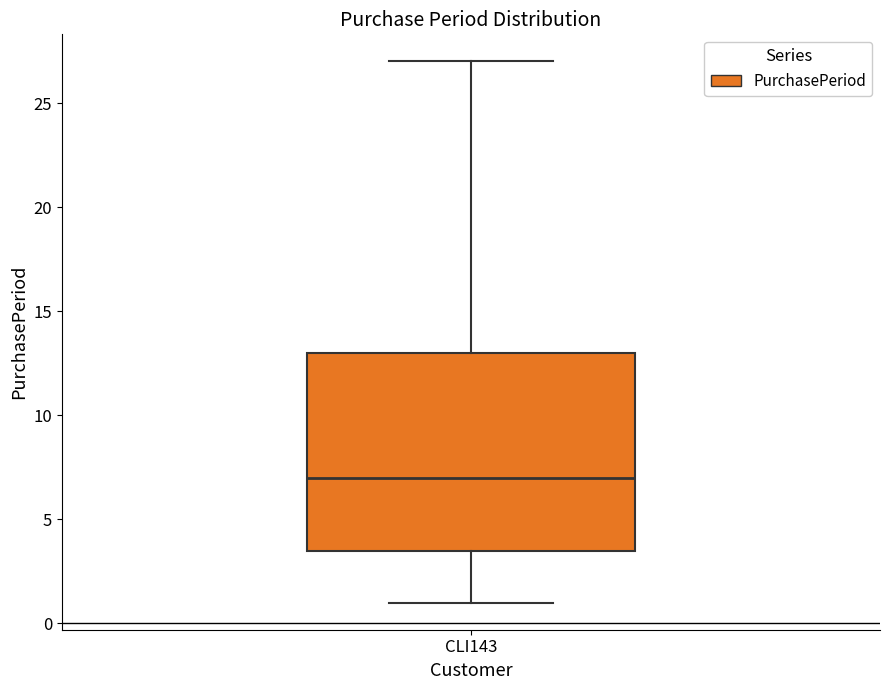

Transcribe this box plot: give where the median line is, the range the box spans, and where the two whiskers end, as read against the y-axis. The values are not printed on the chart, so give them approximately, as read against the axis.

median 7.0, box 3.5 to 13.0, whiskers 1.0 to 27.0